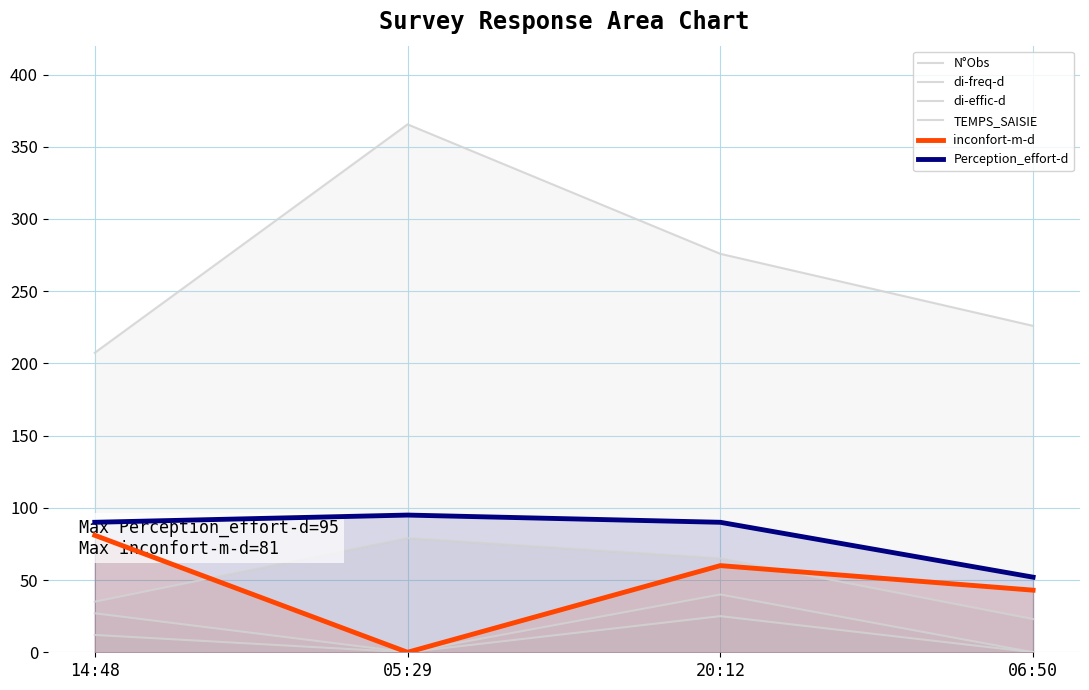

What is the label of the 4th point from the right?

14:48